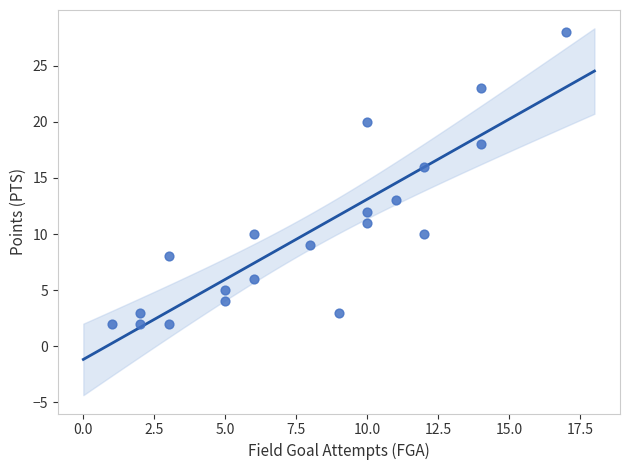

What is the range of Y values (max minus min)?

26